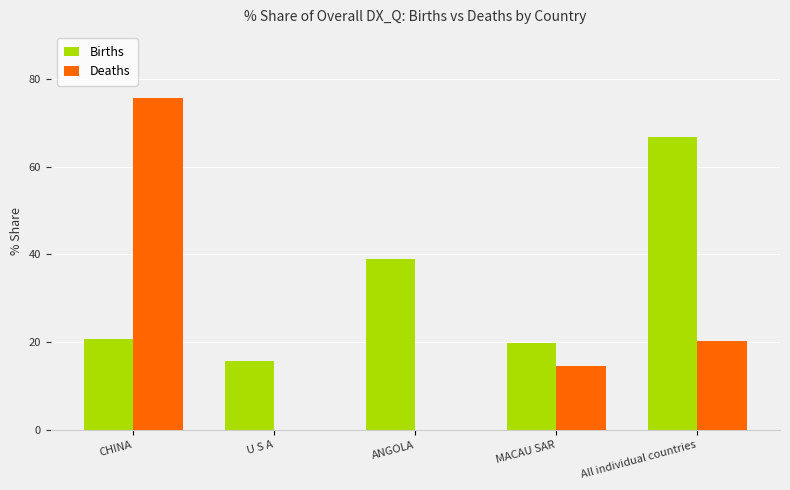

How many values in the Deaths series exceed 14?

3